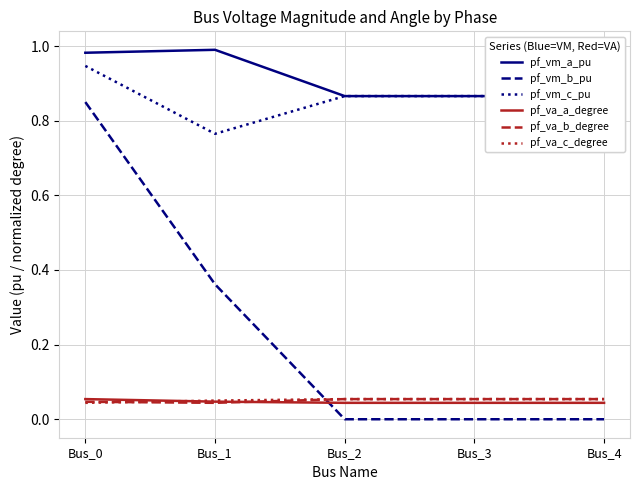

List the series in order of their peak value, lowest first.

pf_va_a_degree, pf_va_c_degree, pf_va_b_degree, pf_vm_b_pu, pf_vm_c_pu, pf_vm_a_pu